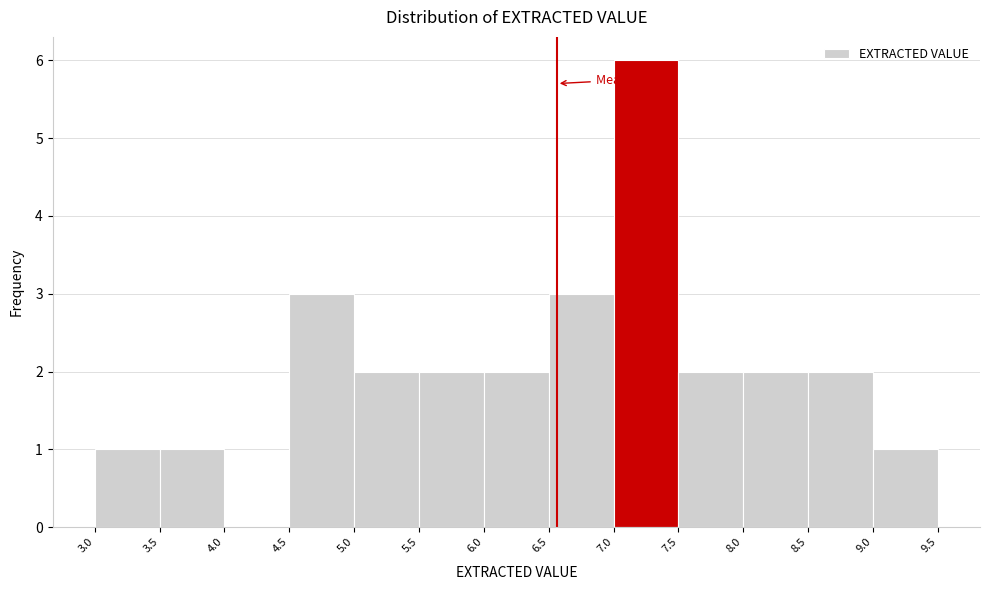

Which range on the x-axis has the tallest bar?

7.0 to 7.5